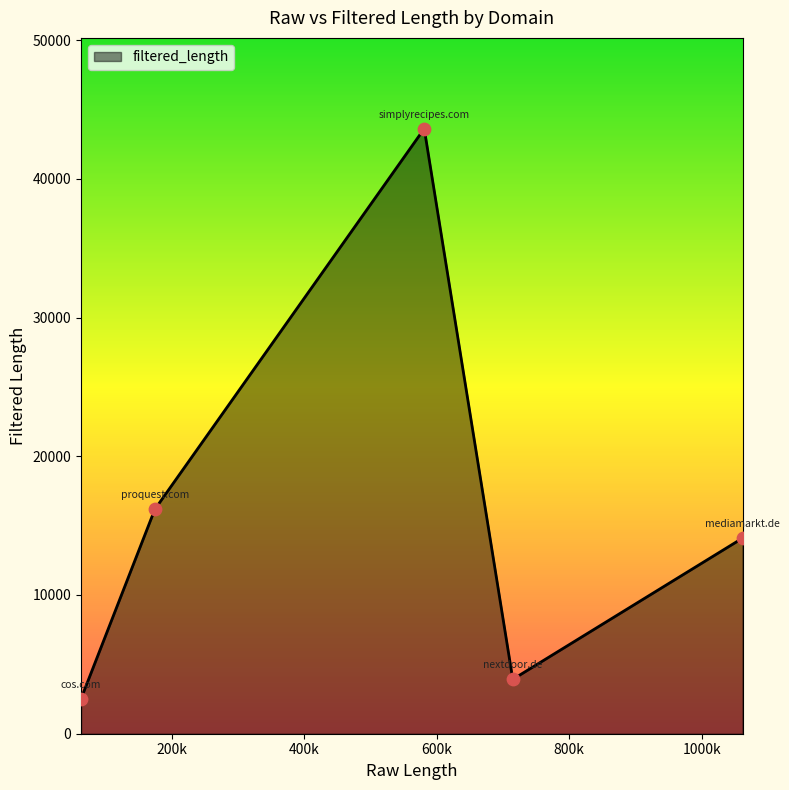

What is the minimum value shown in the chart?

2520